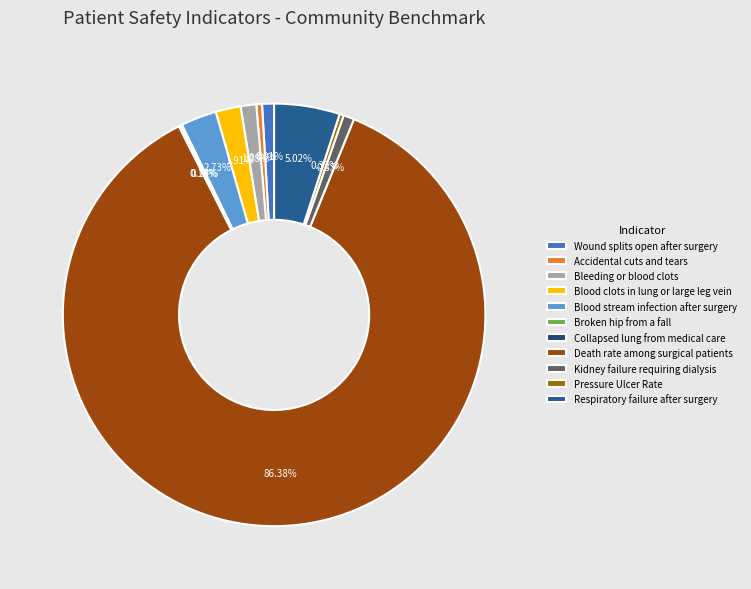

The Respiratory failure after surgery slice represents 5% of the pie. True or false?

True